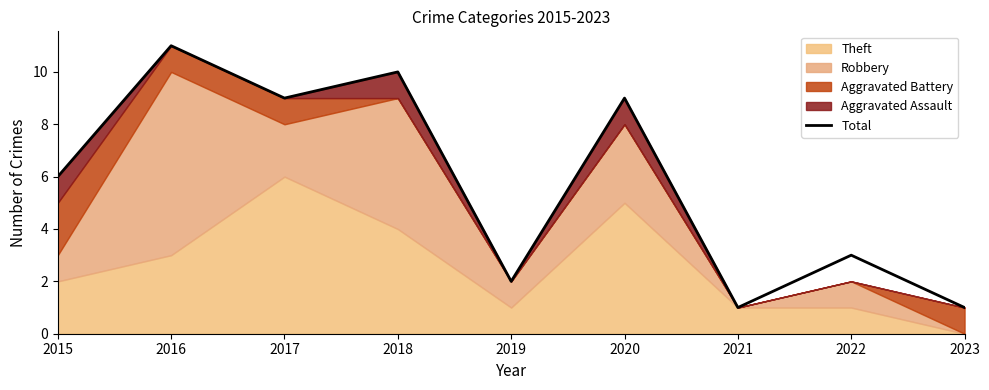

True or false: the data has more than 2 interior local peaks.

True